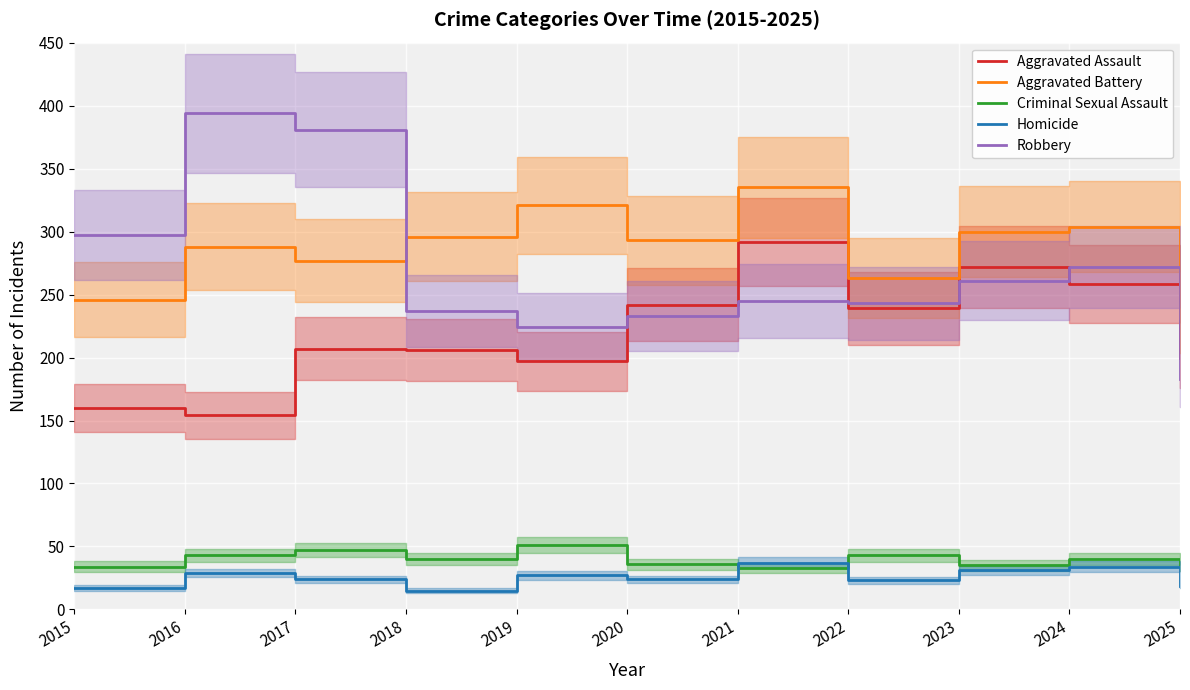

Which category has the highest value in the Homicide series?

2021